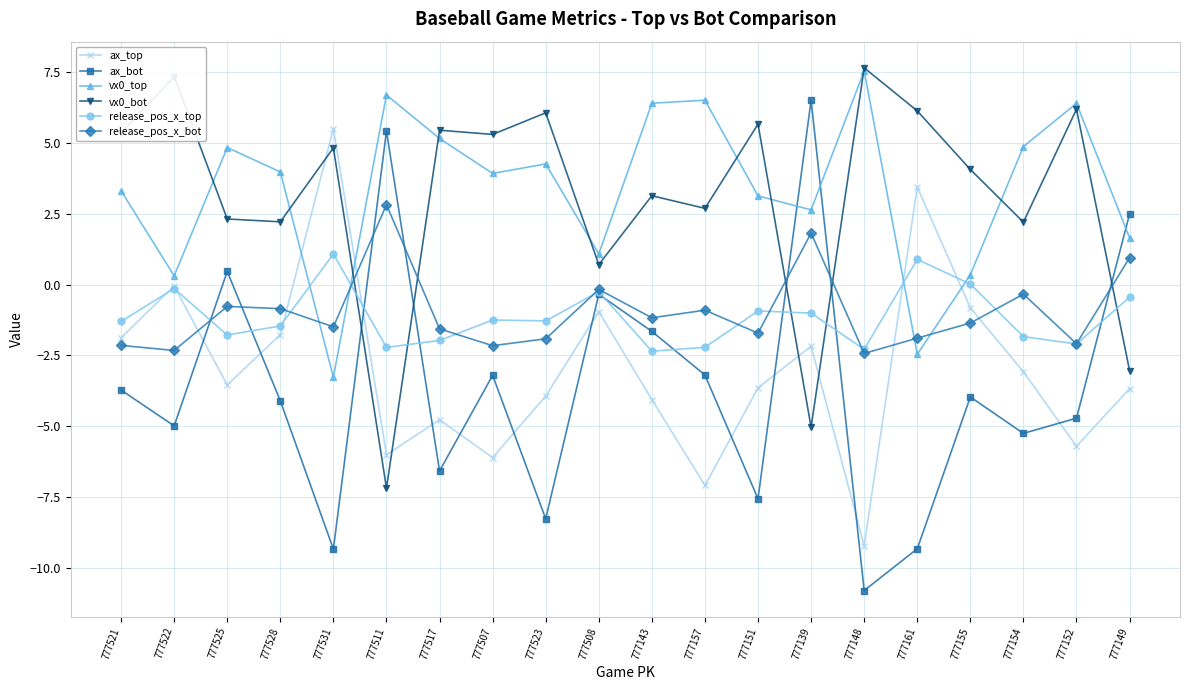

True or false: vx0_top has more than 0 points higher than both neighbors.

True